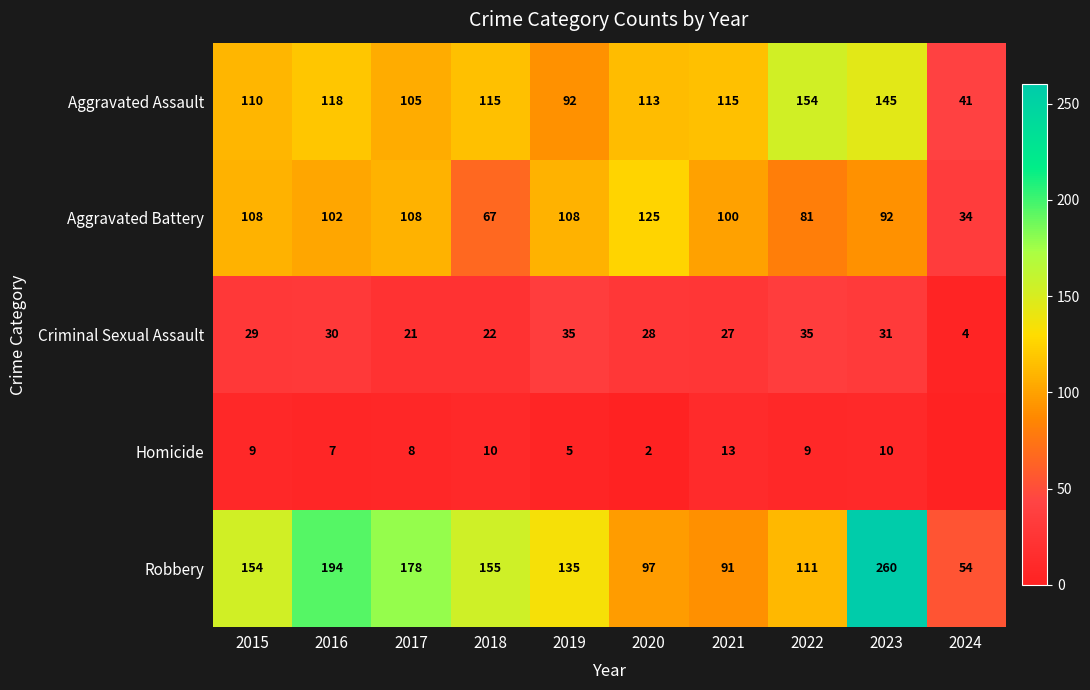

Is it true that Criminal Sexual Assault equals 42 at 2020?

False